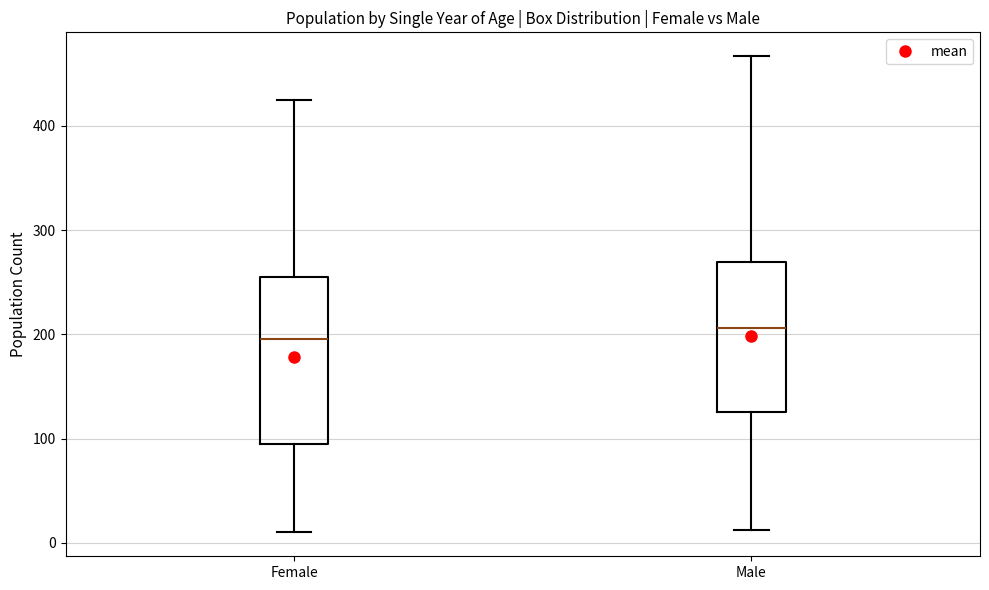

Where does the median line of the box for Male sit on the y-axis? The values are not printed on the chart, so give them approximately, as read against the axis.

210